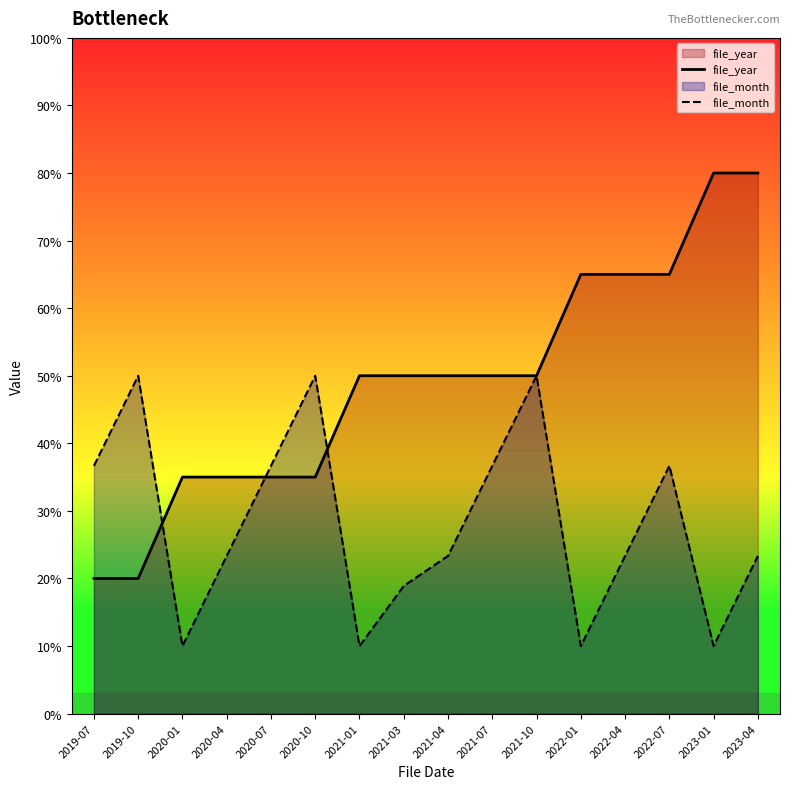

Reading left to right, list all the values displayed in this chart.

file_year: 2019-07=20.0	2019-10=20.0	2020-01=35.0	2020-04=35.0	2020-07=35.0	2020-10=35.0	2021-01=50.0	2021-03=50.0	2021-04=50.0	2021-07=50.0	2021-10=50.0	2022-01=65.0	2022-04=65.0	2022-07=65.0	2023-01=80.0	2023-04=80.0
file_month: 2019-07=36.7	2019-10=50.0	2020-01=10.0	2020-04=23.3	2020-07=36.7	2020-10=50.0	2021-01=10.0	2021-03=18.9	2021-04=23.3	2021-07=36.7	2021-10=50.0	2022-01=10.0	2022-04=23.3	2022-07=36.7	2023-01=10.0	2023-04=23.3